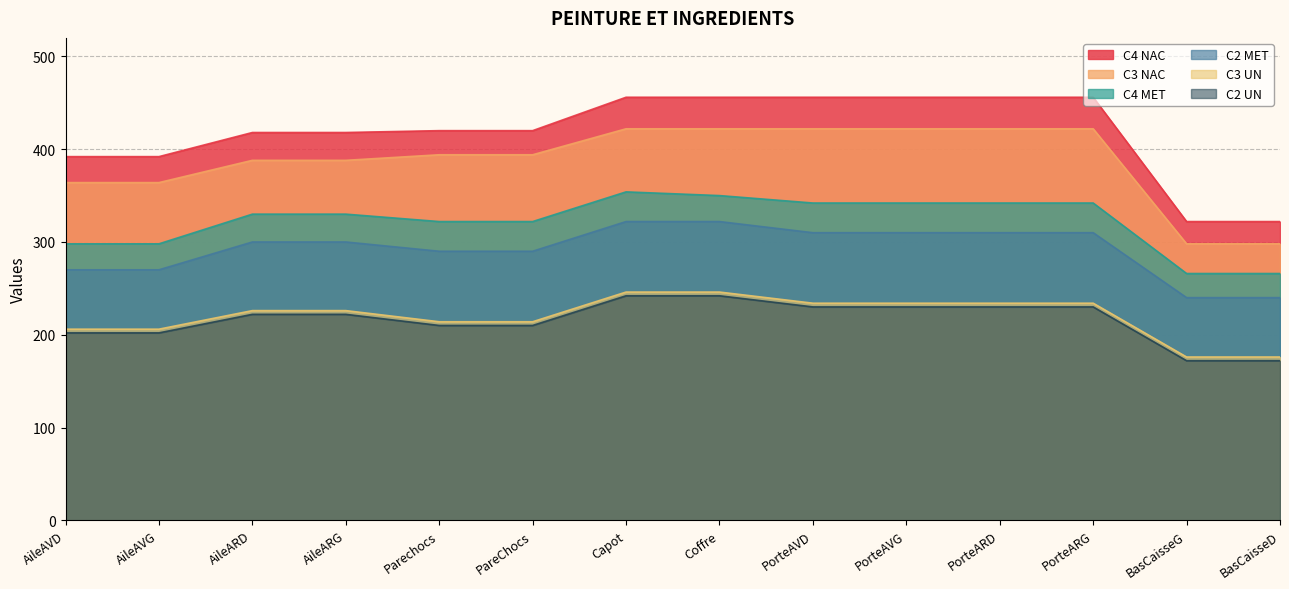

True or false: C3 NAC and C4 NAC cross at least once.

False